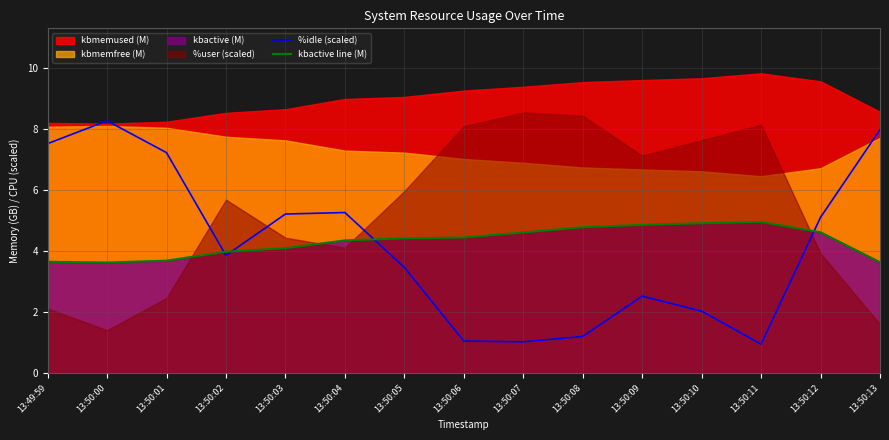

Where does the kbactive line (M) series first go above 4?

13:50:03